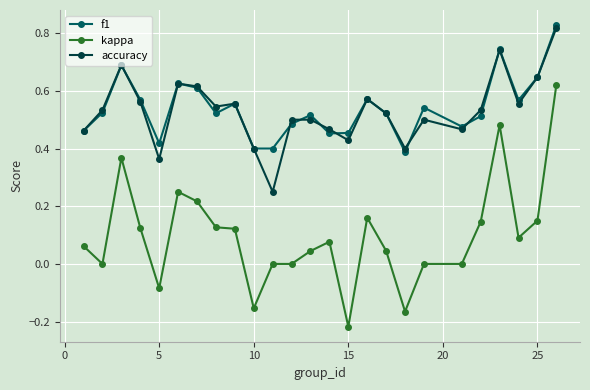

List the series in order of their peak value, highest first.

f1, accuracy, kappa